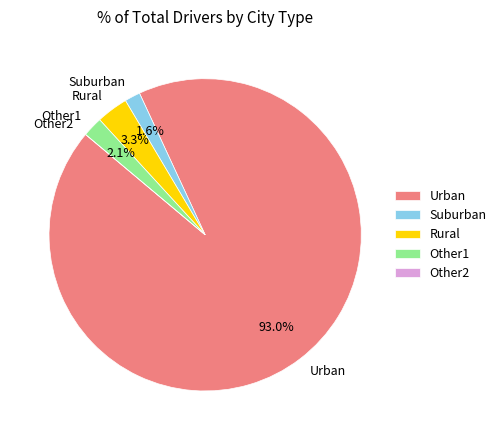

What is the largest slice in the pie chart?

Urban